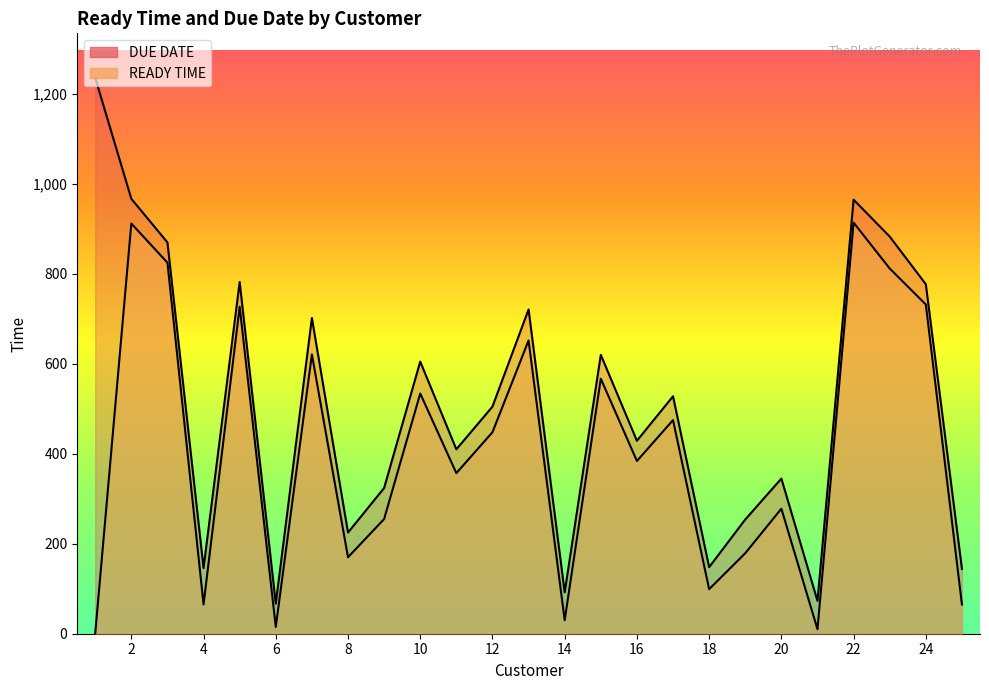

At which label does DUE DATE first exceed 505?

1